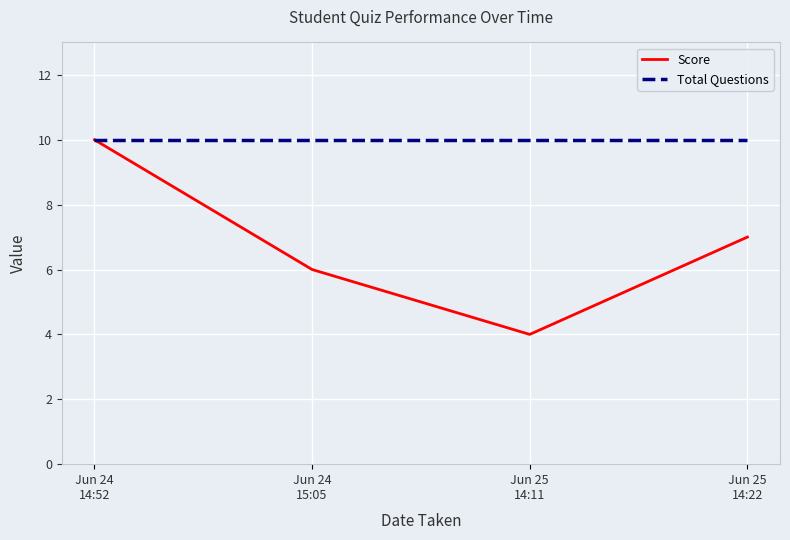

The value of Score at Jun 25
14:11 is 2. True or false?

False